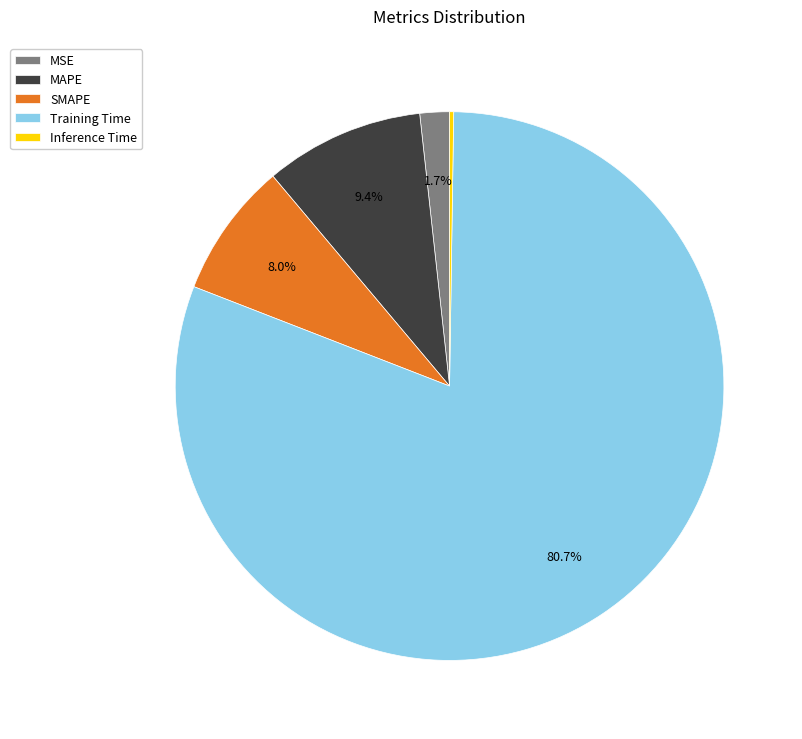

Between Training Time and SMAPE, which is larger?

Training Time